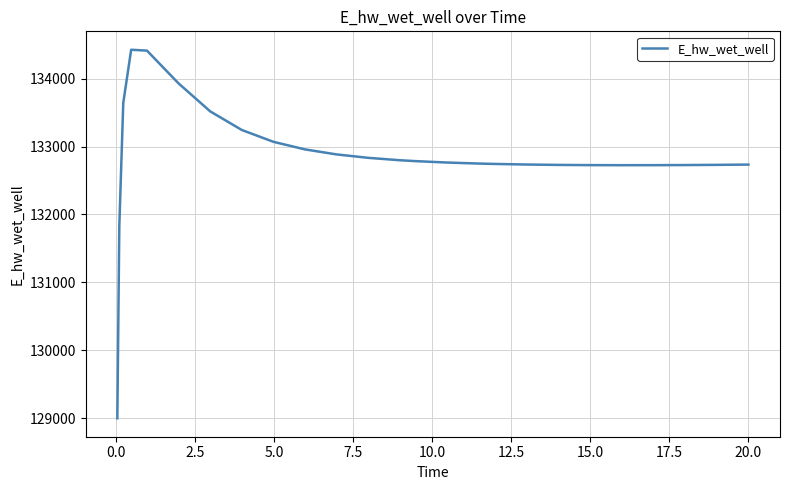

How many values exceed 132765?

13